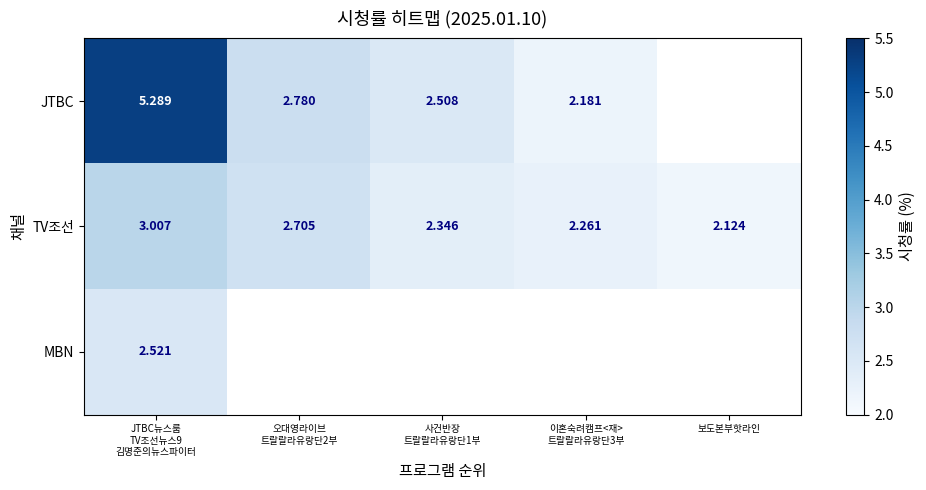

Where is TV조선 nearest to the value 2?

보도본부핫라인